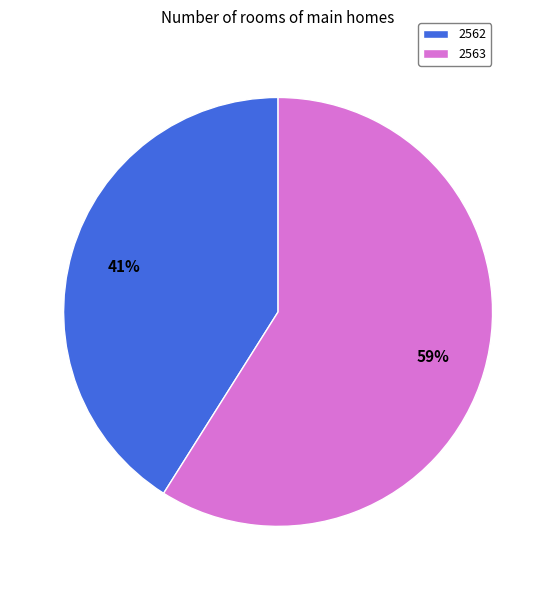

Which slice is the smallest?

2562